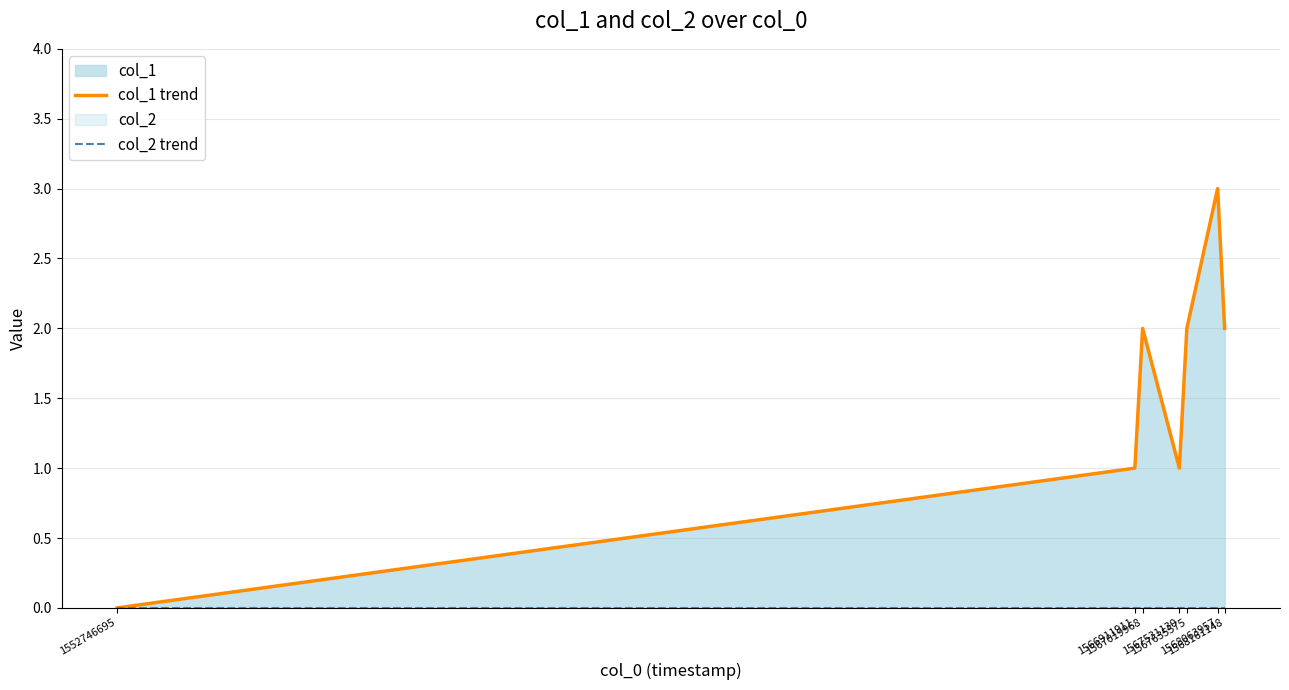

Which series has the largest total across all categories?

col_1 trend